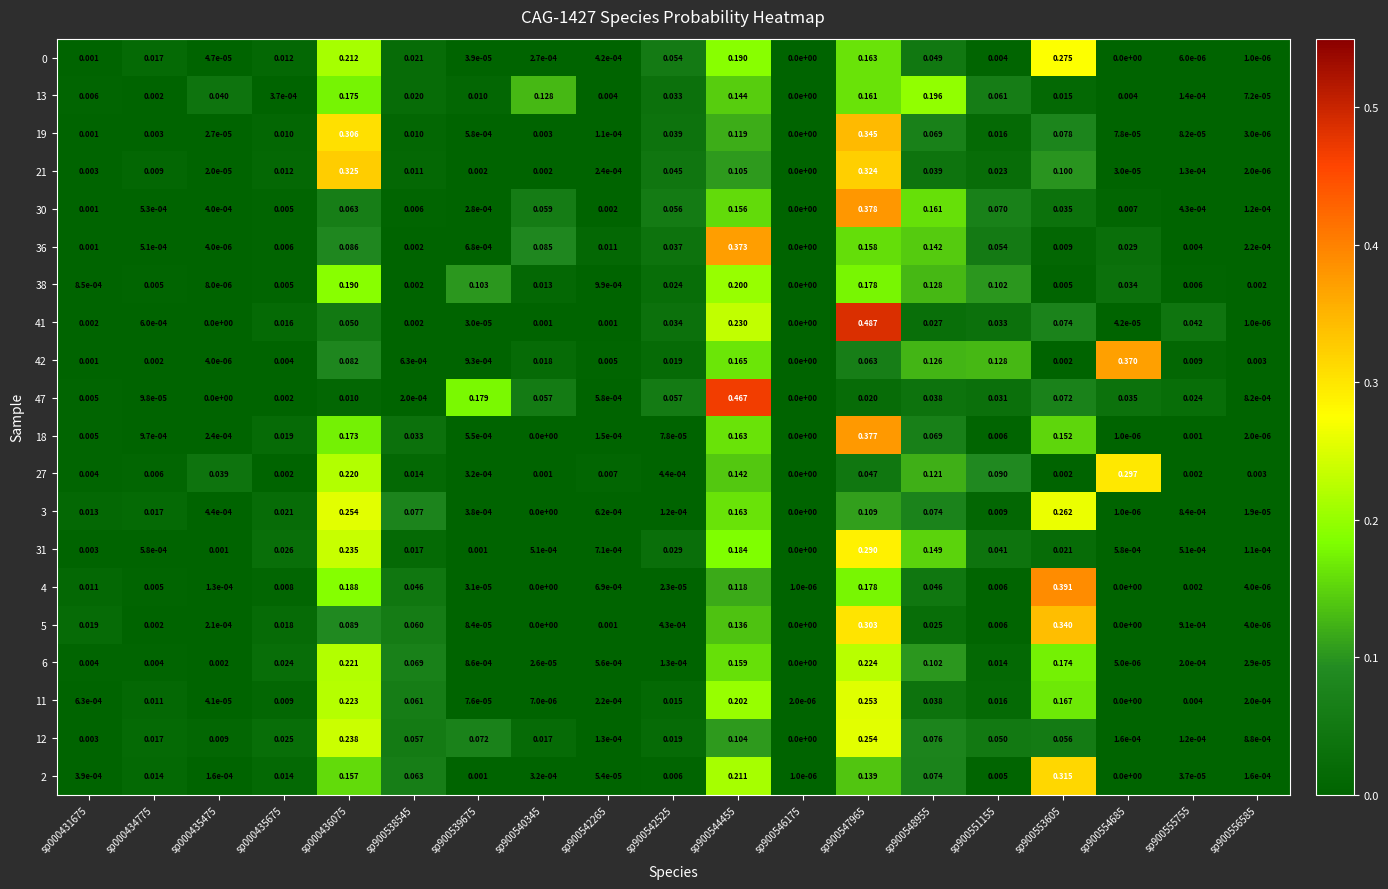

Which series has the largest total across all categories?

3